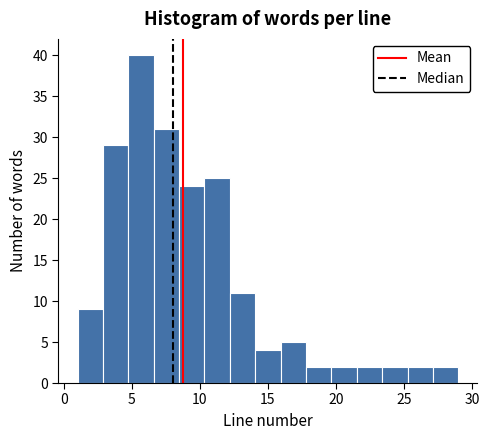

Read against the x-axis, roughly where is the centre of the tallest bar?

5.5